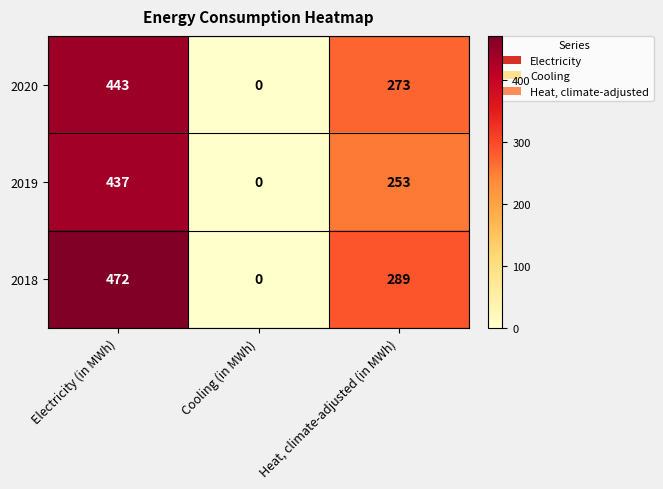

The value of 2019 at Heat, climate-adjusted (in MWh) is 154. True or false?

False